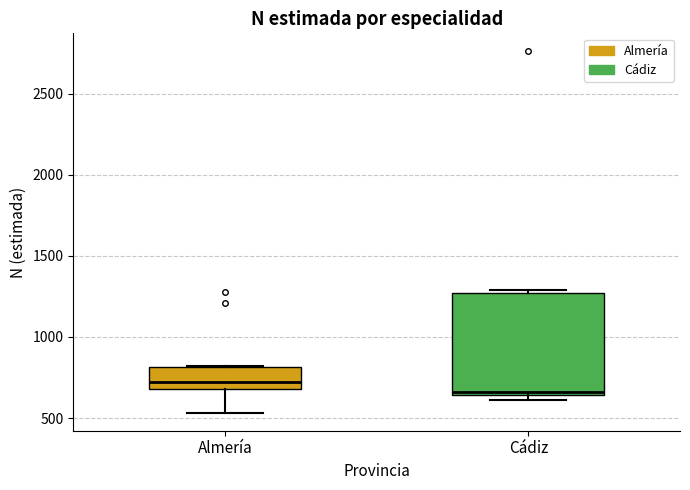

Comparing the boxes themselves (not the whiskers), which one is the tallest?

Cádiz